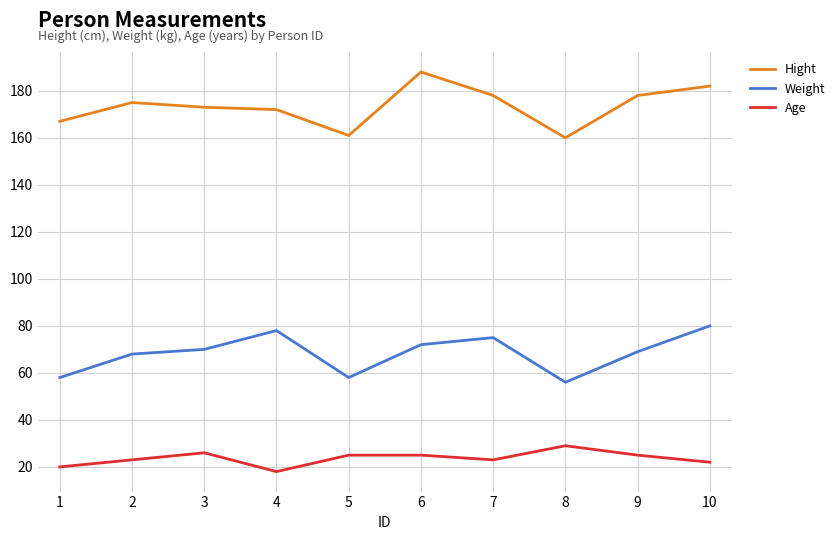

What is the maximum value shown in the chart?

188